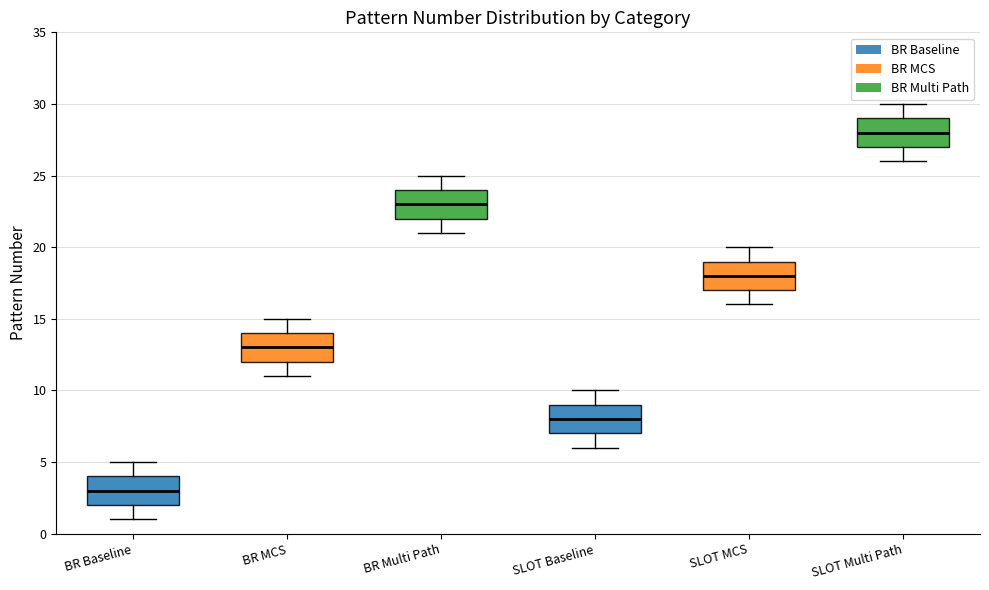

Which box's median line is the lowest?

BR Baseline